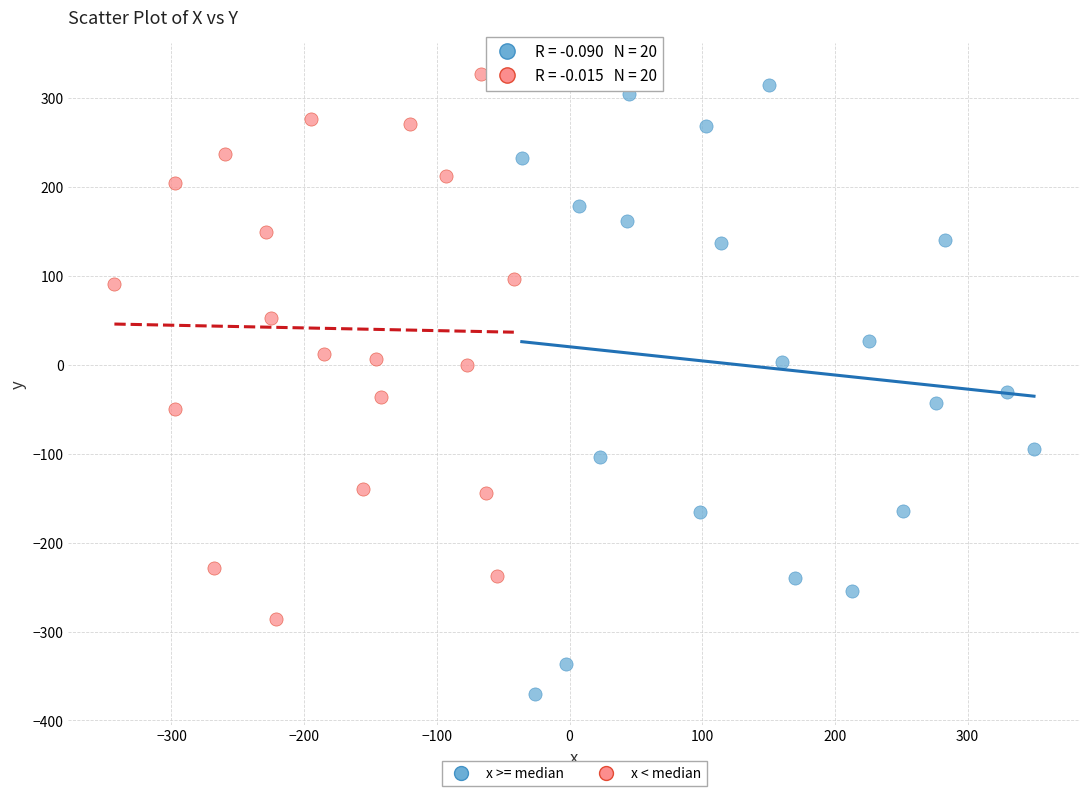

Which series has the widest spread of Y values?

x >= median